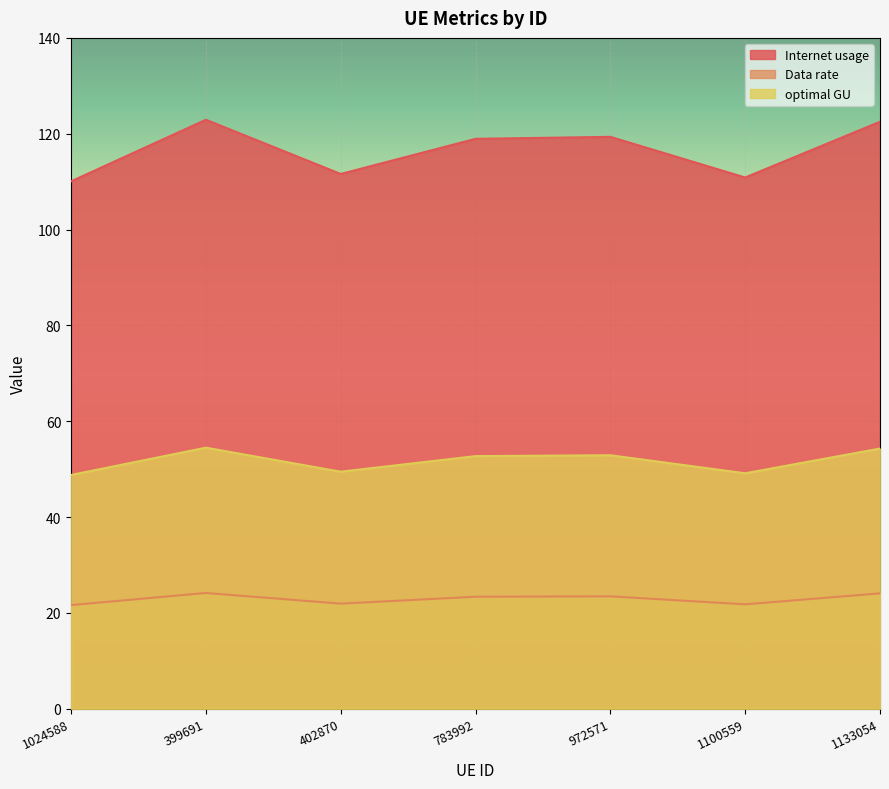

Is it true that Internet usage equals 110.9 at 1100559?

True